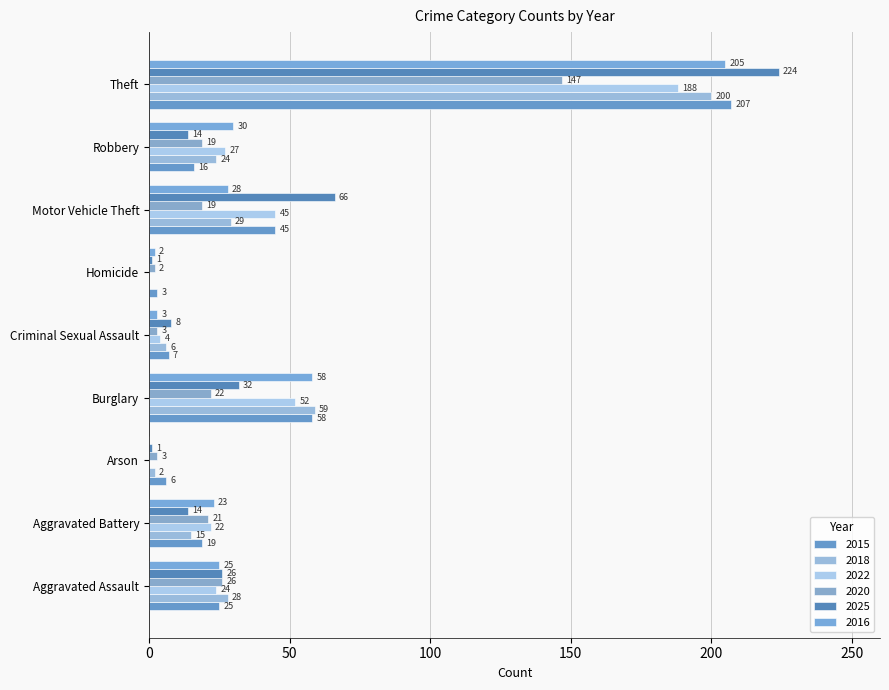

How many distinct data groups are displayed?

6